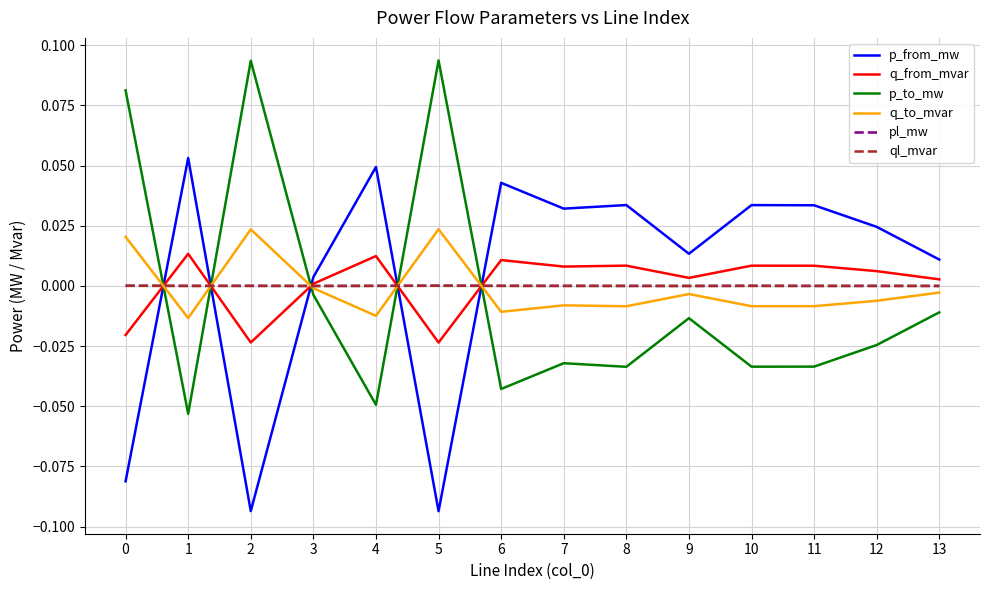

Which series has the largest total across all categories?

p_from_mw